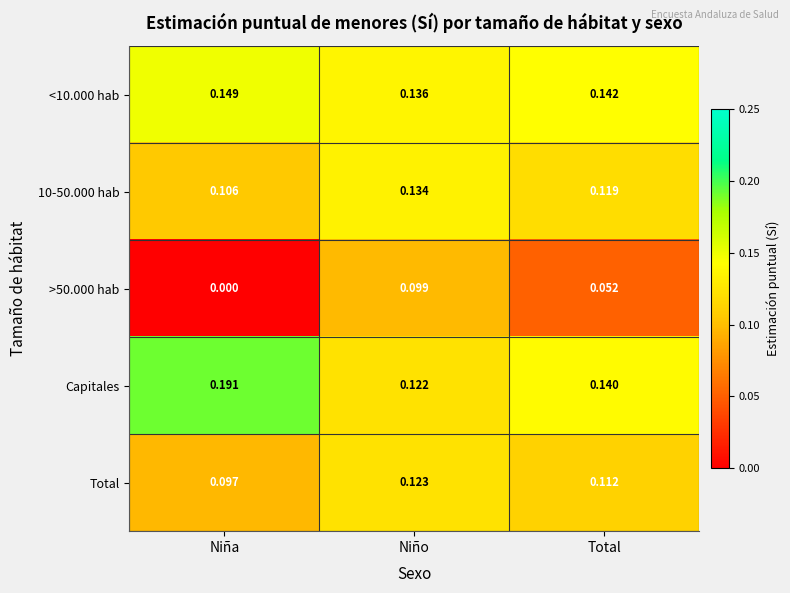

At which category is the sum across all series the highest?

Niño